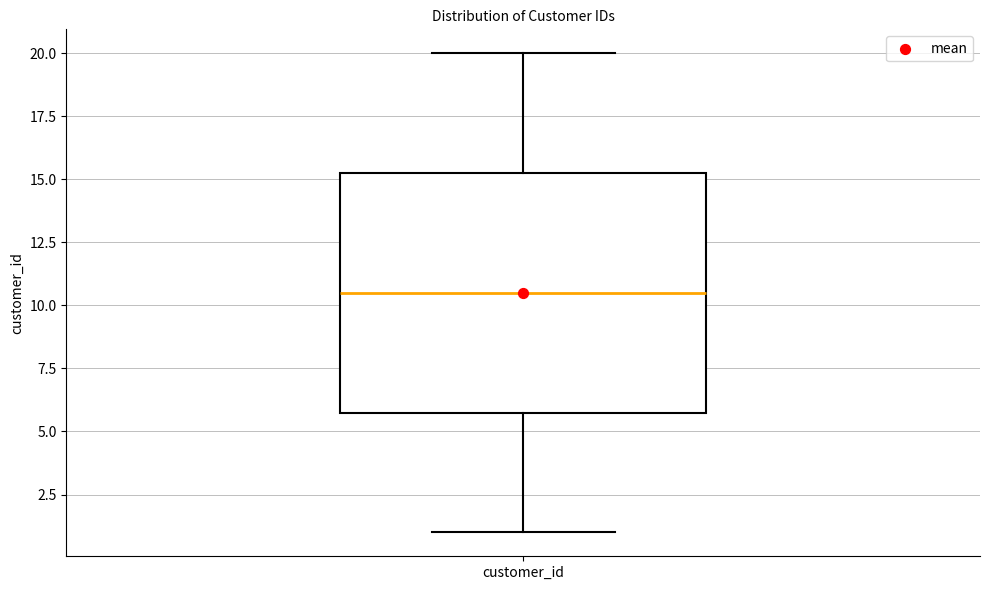

Where does the upper whisker of the box for customer_id end on the y-axis? The values are not printed on the chart, so give them approximately, as read against the axis.

20.0